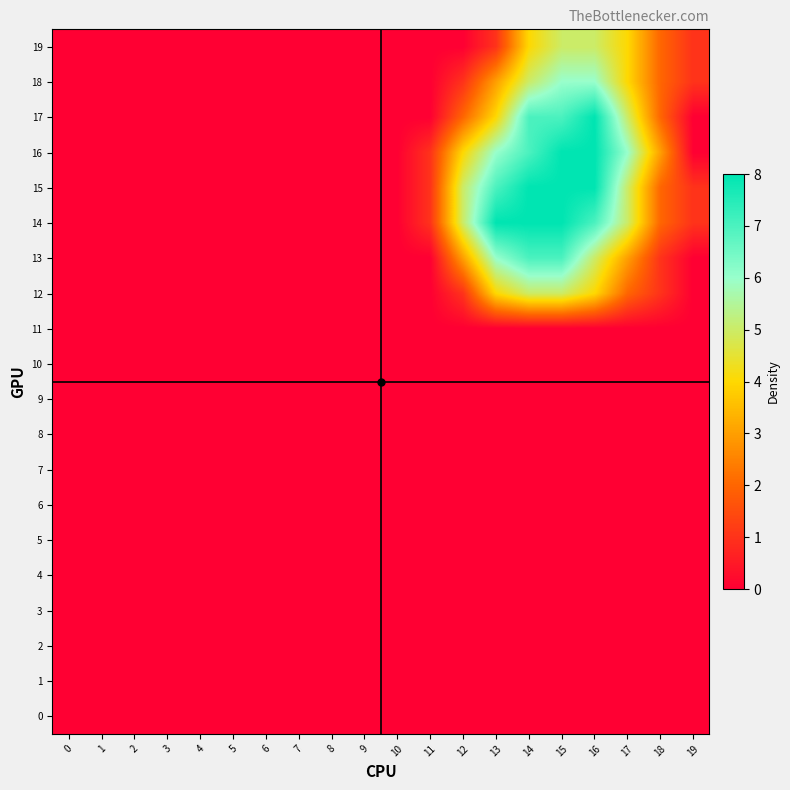

Reading left to right, list all the values displayed in this chart.

19: 0=0	1=0	2=0	3=0	4=0	5=0	6=0	7=0	8=0	9=0	10=0	11=0	12=0	13=1	14=4	15=5	16=5	17=4	18=2	19=1
18: 0=0	1=0	2=0	3=0	4=0	5=0	6=0	7=0	8=0	9=0	10=0	11=0	12=1	13=3	14=5	15=6	16=6	17=4	18=2	19=1
17: 0=0	1=0	2=0	3=0	4=0	5=0	6=0	7=0	8=0	9=0	10=0	11=0	12=2	13=4	14=7	15=7	16=8	17=5	18=2	19=0
16: 0=0	1=0	2=0	3=0	4=0	5=0	6=0	7=0	8=0	9=0	10=0	11=1	12=4	13=6	14=7	15=8	16=8	17=6	18=3	19=0
15: 0=0	1=0	2=0	3=0	4=0	5=0	6=0	7=0	8=0	9=0	10=0	11=1	12=5	13=7	14=8	15=8	16=8	17=5	18=2	19=1
14: 0=0	1=0	2=0	3=0	4=0	5=0	6=0	7=0	8=0	9=0	10=0	11=1	12=5	13=8	14=8	15=8	16=7	17=5	18=2	19=1
13: 0=0	1=0	2=0	3=0	4=0	5=0	6=0	7=0	8=0	9=0	10=0	11=0	12=3	13=6	14=7	15=7	16=5	17=3	18=1	19=0
12: 0=0	1=0	2=0	3=0	4=0	5=0	6=0	7=0	8=0	9=0	10=0	11=0	12=1	13=4	14=5	15=5	16=4	17=2	18=1	19=0
11: 0=0	1=0	2=0	3=0	4=0	5=0	6=0	7=0	8=0	9=0	10=0	11=0	12=0	13=0	14=0	15=0	16=0	17=0	18=0	19=0
10: 0=0	1=0	2=0	3=0	4=0	5=0	6=0	7=0	8=0	9=0	10=0	11=0	12=0	13=0	14=0	15=0	16=0	17=0	18=0	19=0
9: 0=0	1=0	2=0	3=0	4=0	5=0	6=0	7=0	8=0	9=0	10=0	11=0	12=0	13=0	14=0	15=0	16=0	17=0	18=0	19=0
8: 0=0	1=0	2=0	3=0	4=0	5=0	6=0	7=0	8=0	9=0	10=0	11=0	12=0	13=0	14=0	15=0	16=0	17=0	18=0	19=0
7: 0=0	1=0	2=0	3=0	4=0	5=0	6=0	7=0	8=0	9=0	10=0	11=0	12=0	13=0	14=0	15=0	16=0	17=0	18=0	19=0
6: 0=0	1=0	2=0	3=0	4=0	5=0	6=0	7=0	8=0	9=0	10=0	11=0	12=0	13=0	14=0	15=0	16=0	17=0	18=0	19=0
5: 0=0	1=0	2=0	3=0	4=0	5=0	6=0	7=0	8=0	9=0	10=0	11=0	12=0	13=0	14=0	15=0	16=0	17=0	18=0	19=0
4: 0=0	1=0	2=0	3=0	4=0	5=0	6=0	7=0	8=0	9=0	10=0	11=0	12=0	13=0	14=0	15=0	16=0	17=0	18=0	19=0
3: 0=0	1=0	2=0	3=0	4=0	5=0	6=0	7=0	8=0	9=0	10=0	11=0	12=0	13=0	14=0	15=0	16=0	17=0	18=0	19=0
2: 0=0	1=0	2=0	3=0	4=0	5=0	6=0	7=0	8=0	9=0	10=0	11=0	12=0	13=0	14=0	15=0	16=0	17=0	18=0	19=0
1: 0=0	1=0	2=0	3=0	4=0	5=0	6=0	7=0	8=0	9=0	10=0	11=0	12=0	13=0	14=0	15=0	16=0	17=0	18=0	19=0
0: 0=0	1=0	2=0	3=0	4=0	5=0	6=0	7=0	8=0	9=0	10=0	11=0	12=0	13=0	14=0	15=0	16=0	17=0	18=0	19=0